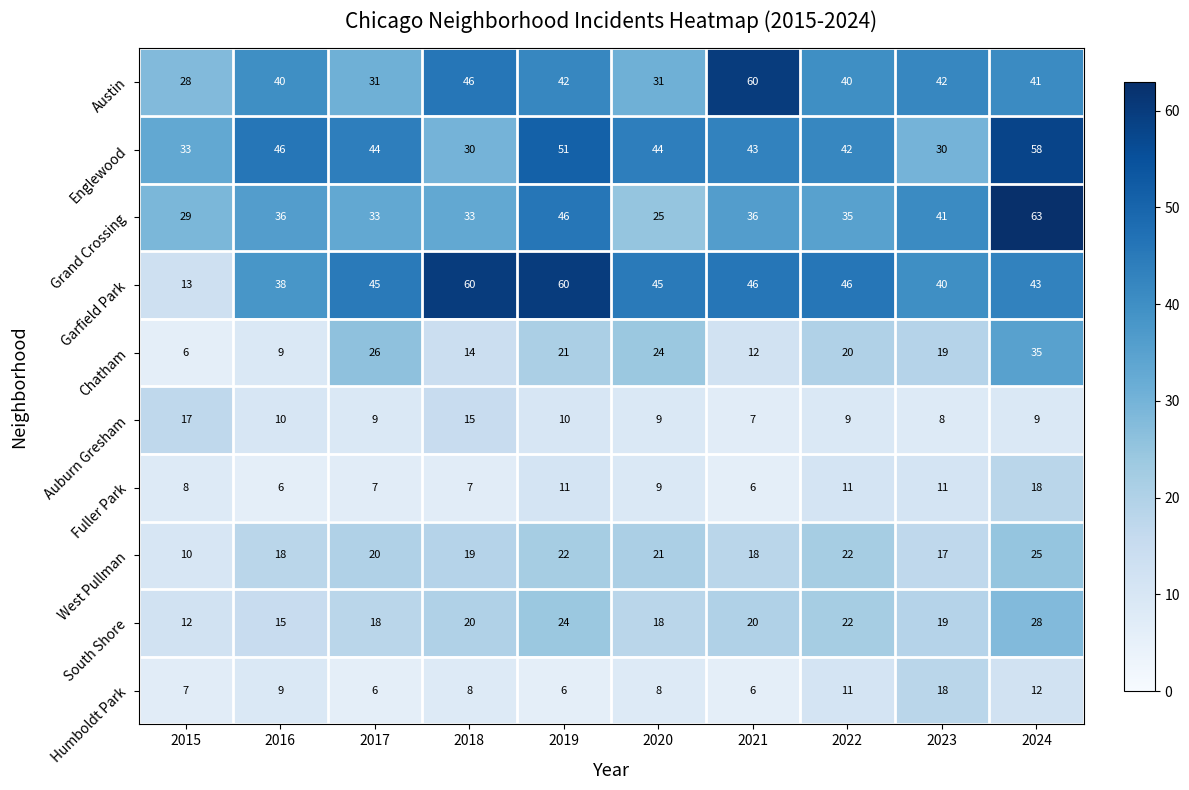

What is the average value of the Garfield Park series?

44